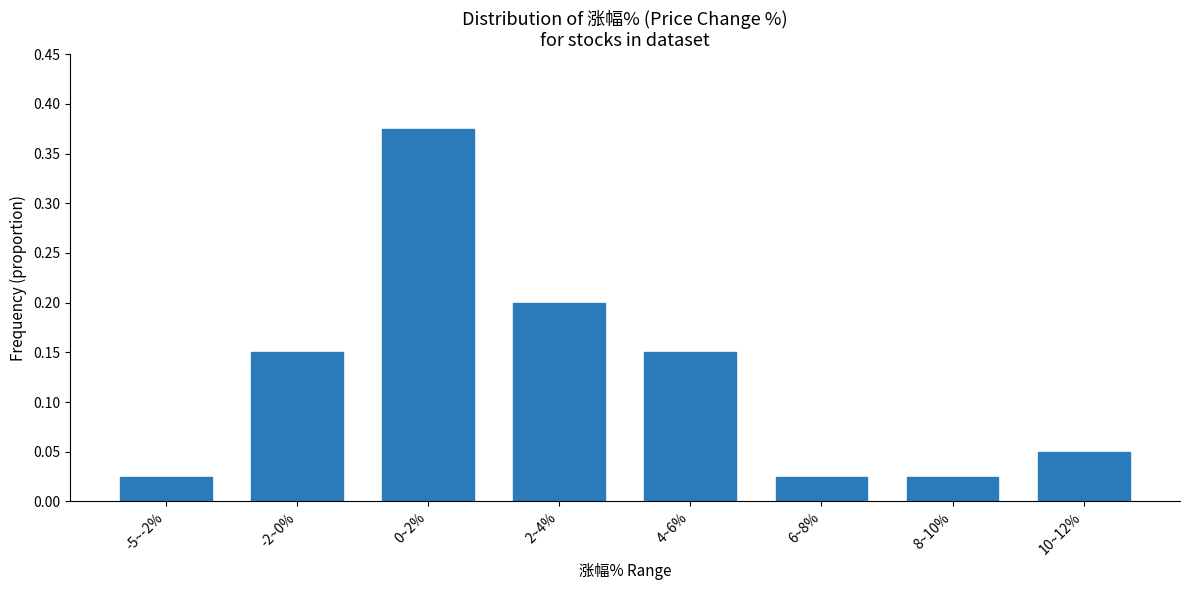

The chart shows a value of 0.2 at -2~0%. True or false?

False